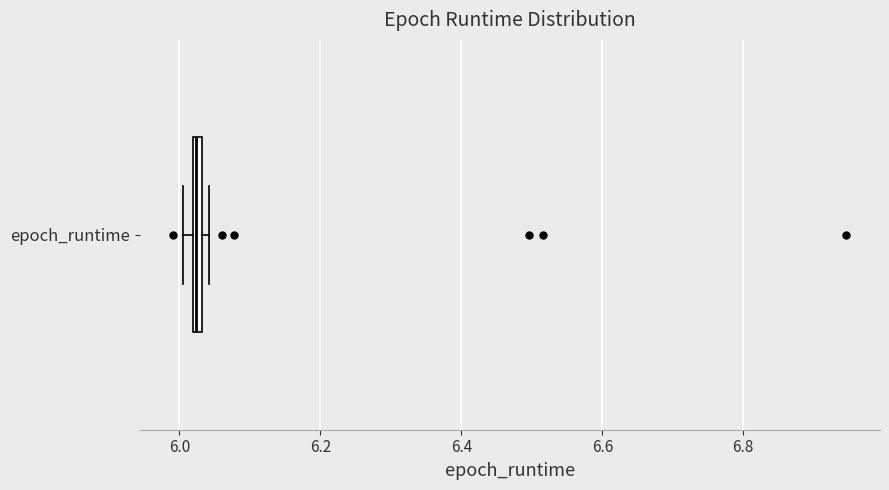

Where is the right edge of the box for epoch_runtime on the x-axis? The values are not printed on the chart, so give them approximately, as read against the axis.

6.04